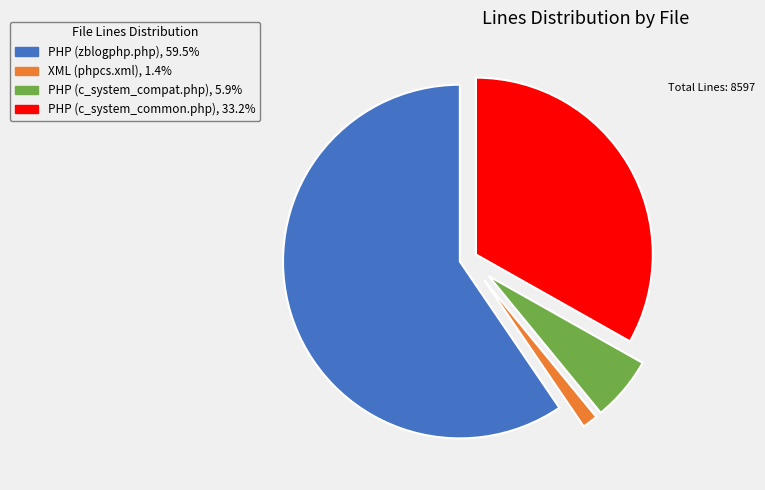

Combined, do PHP (zblogphp.php) and XML (phpcs.xml) account for over 50%?

Yes